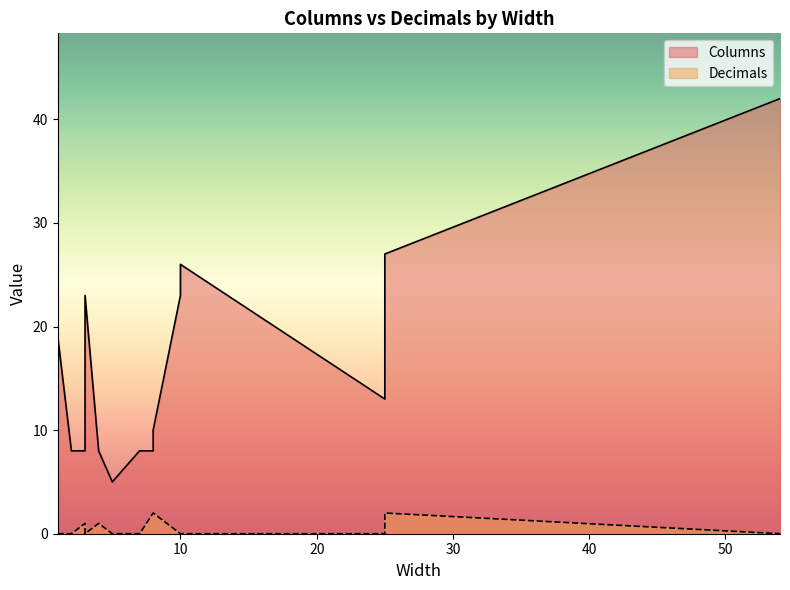

Which series has the widest spread of values?

Columns